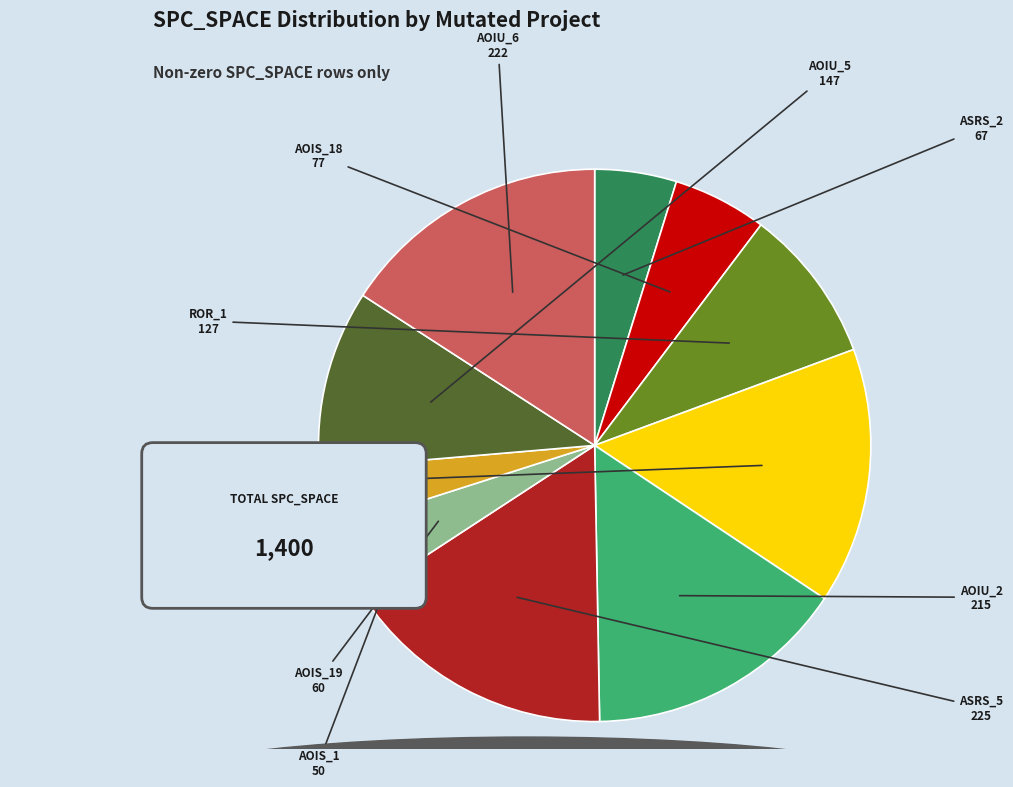

Combined, do Base.ElevatorSystem.Person.AOIS_19 and Base.ElevatorSystem.Person.AOIS_18 account for over 50%?

No